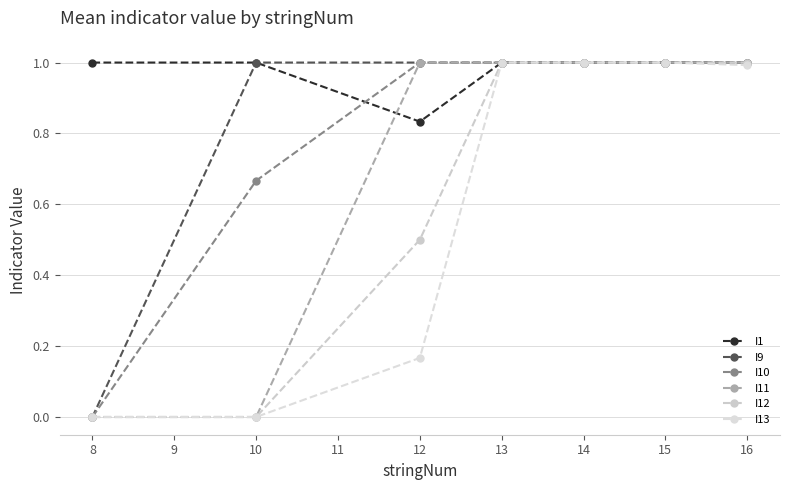

What is the sum of all I12 values?

4.5